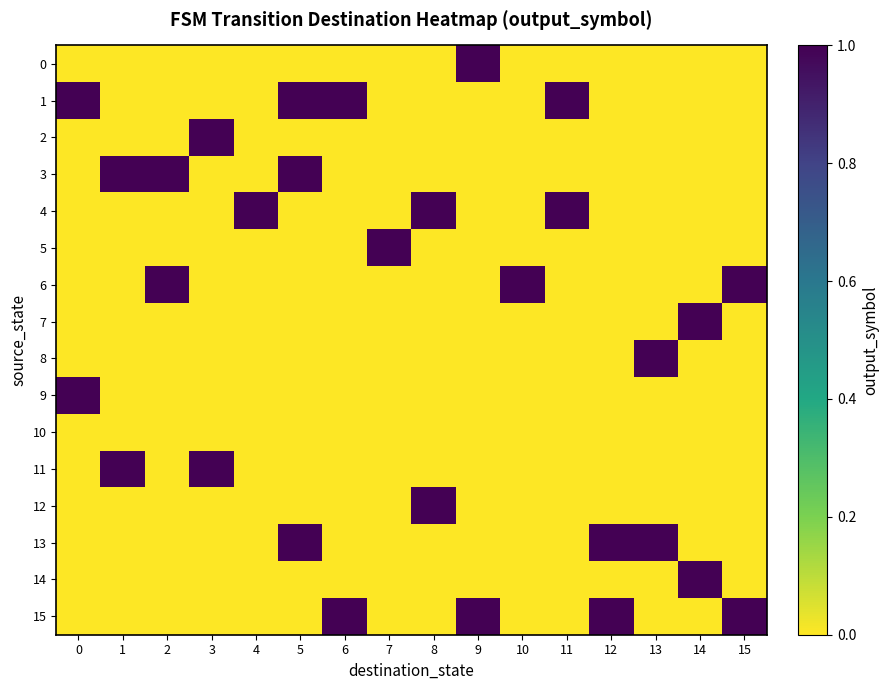

Reading left to right, what are all the values shown in this chart?

0: 0=0	1=0	2=0	3=0	4=0	5=0	6=0	7=0	8=0	9=1	10=0	11=0	12=0	13=0	14=0	15=0
1: 0=1	1=0	2=0	3=0	4=0	5=1	6=1	7=0	8=0	9=0	10=0	11=1	12=0	13=0	14=0	15=0
2: 0=0	1=0	2=0	3=1	4=0	5=0	6=0	7=0	8=0	9=0	10=0	11=0	12=0	13=0	14=0	15=0
3: 0=0	1=1	2=1	3=0	4=0	5=1	6=0	7=0	8=0	9=0	10=0	11=0	12=0	13=0	14=0	15=0
4: 0=0	1=0	2=0	3=0	4=1	5=0	6=0	7=0	8=1	9=0	10=0	11=1	12=0	13=0	14=0	15=0
5: 0=0	1=0	2=0	3=0	4=0	5=0	6=0	7=1	8=0	9=0	10=0	11=0	12=0	13=0	14=0	15=0
6: 0=0	1=0	2=1	3=0	4=0	5=0	6=0	7=0	8=0	9=0	10=1	11=0	12=0	13=0	14=0	15=1
7: 0=0	1=0	2=0	3=0	4=0	5=0	6=0	7=0	8=0	9=0	10=0	11=0	12=0	13=0	14=1	15=0
8: 0=0	1=0	2=0	3=0	4=0	5=0	6=0	7=0	8=0	9=0	10=0	11=0	12=0	13=1	14=0	15=0
9: 0=1	1=0	2=0	3=0	4=0	5=0	6=0	7=0	8=0	9=0	10=0	11=0	12=0	13=0	14=0	15=0
10: 0=0	1=0	2=0	3=0	4=0	5=0	6=0	7=0	8=0	9=0	10=0	11=0	12=0	13=0	14=0	15=0
11: 0=0	1=1	2=0	3=1	4=0	5=0	6=0	7=0	8=0	9=0	10=0	11=0	12=0	13=0	14=0	15=0
12: 0=0	1=0	2=0	3=0	4=0	5=0	6=0	7=0	8=1	9=0	10=0	11=0	12=0	13=0	14=0	15=0
13: 0=0	1=0	2=0	3=0	4=0	5=1	6=0	7=0	8=0	9=0	10=0	11=0	12=1	13=1	14=0	15=0
14: 0=0	1=0	2=0	3=0	4=0	5=0	6=0	7=0	8=0	9=0	10=0	11=0	12=0	13=0	14=1	15=0
15: 0=0	1=0	2=0	3=0	4=0	5=0	6=1	7=0	8=0	9=1	10=0	11=0	12=1	13=0	14=0	15=1